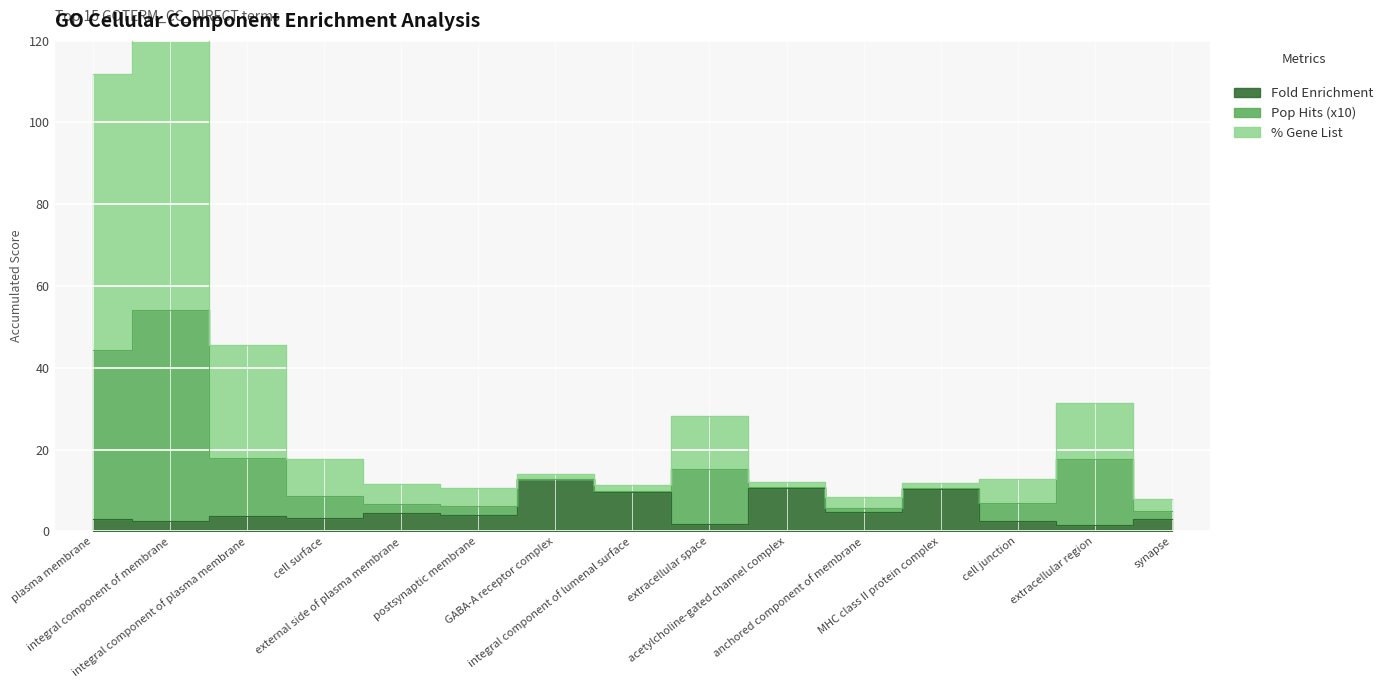

What is the total value across all series at GO:0045211~postsynaptic membrane?

10.6